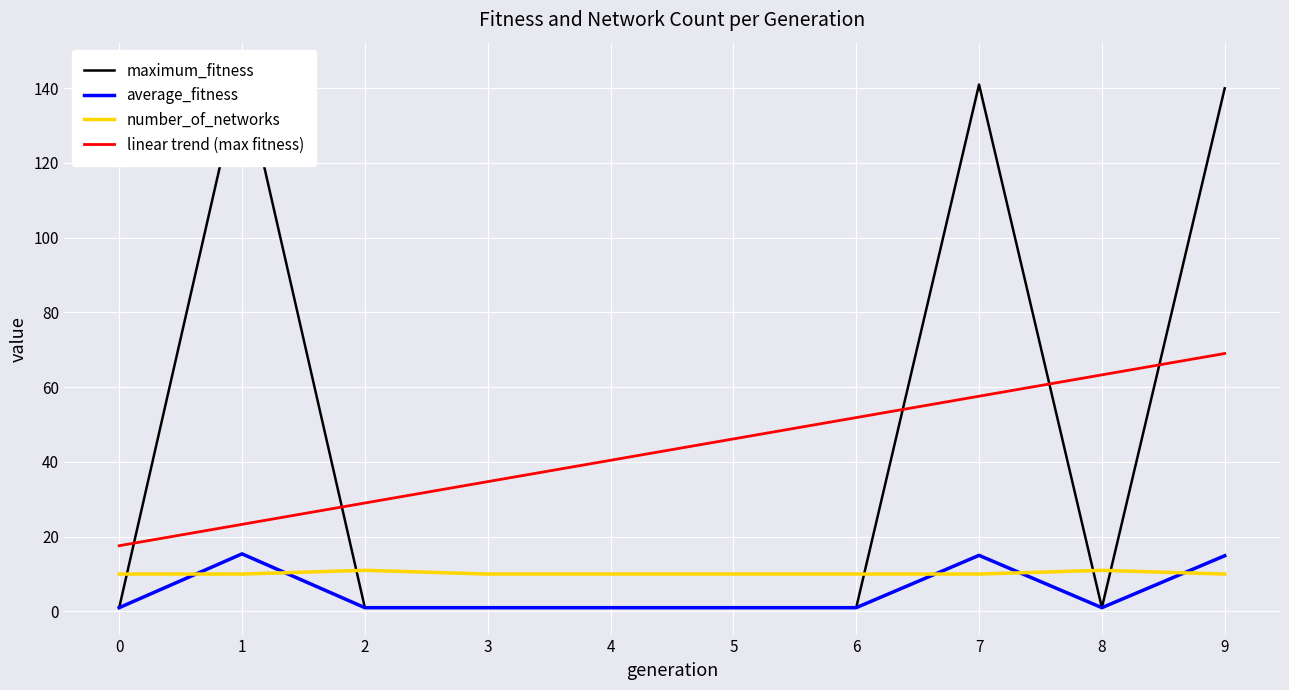

At how many categories does at least one series exceed 144?

1